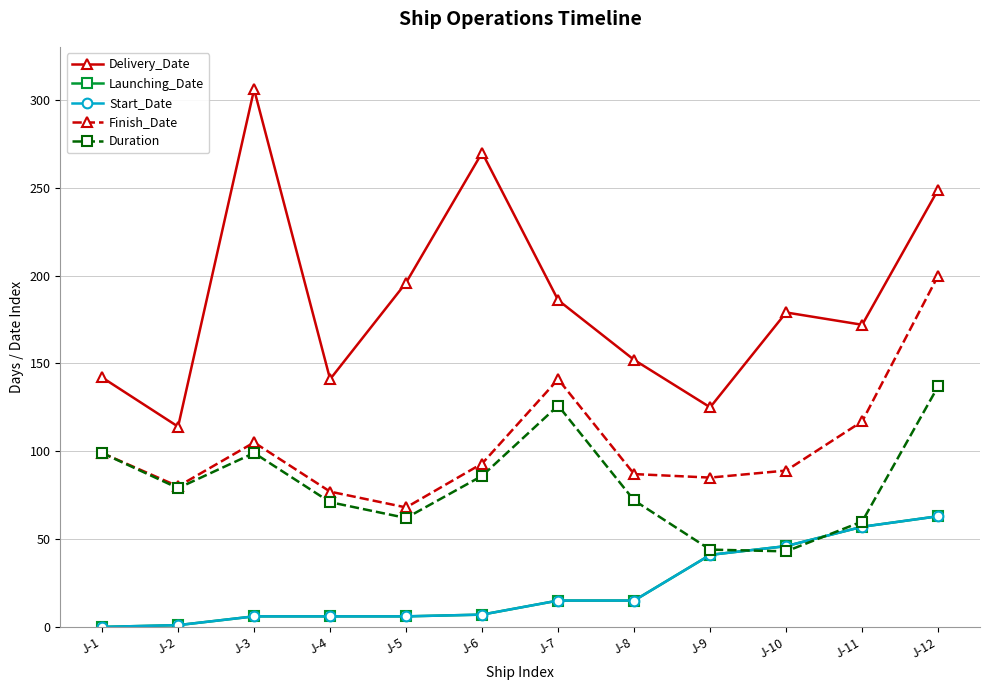

Which has a higher value, J-10 or J-9?

J-10